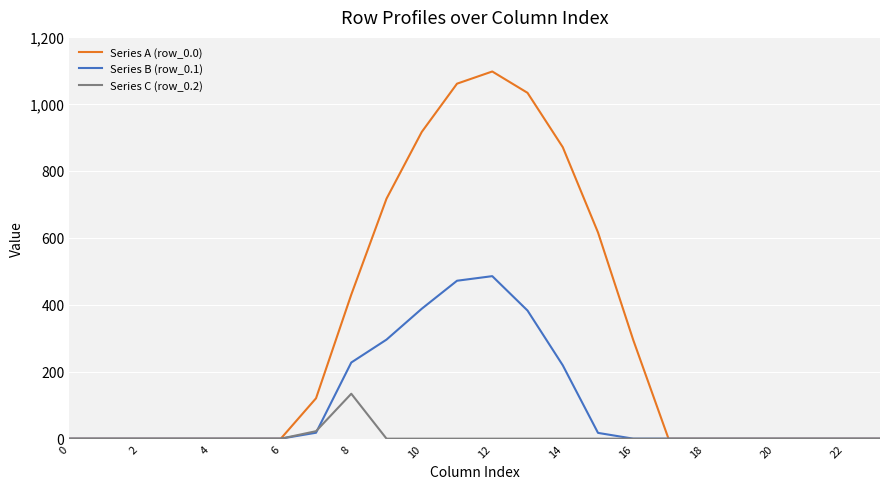

How many lines are shown in the chart?

3